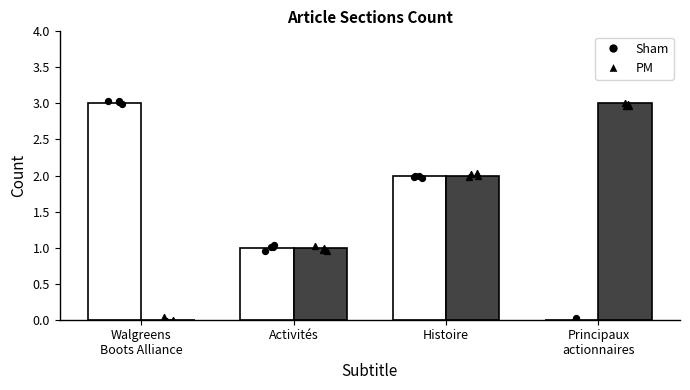

Which series reaches the minimum Y coordinate?

Sham